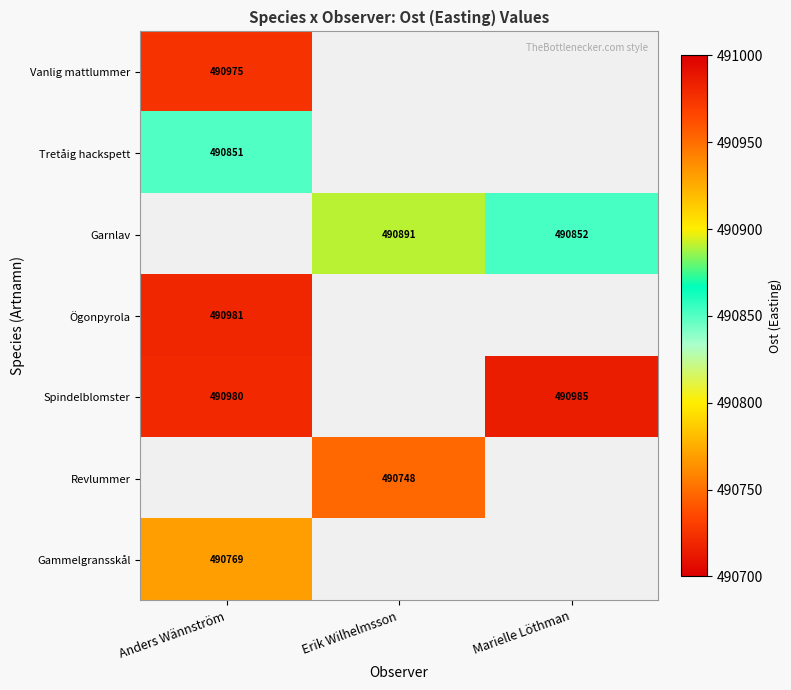

At which category does the chart reach its minimum across all series?

Erik Wilhelmsson